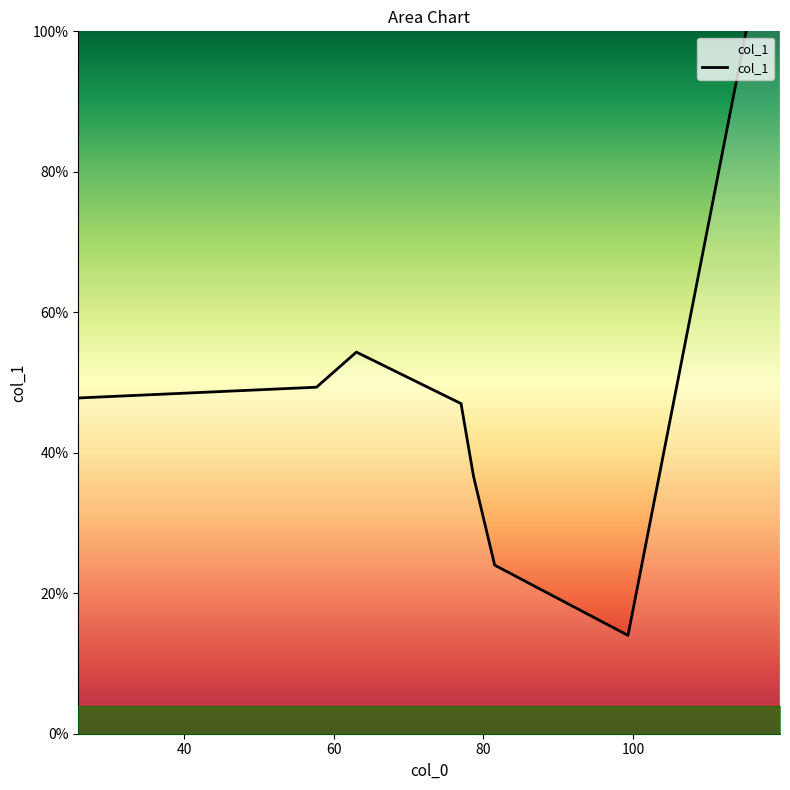

Where is the data nearest to the value 69?

63.0